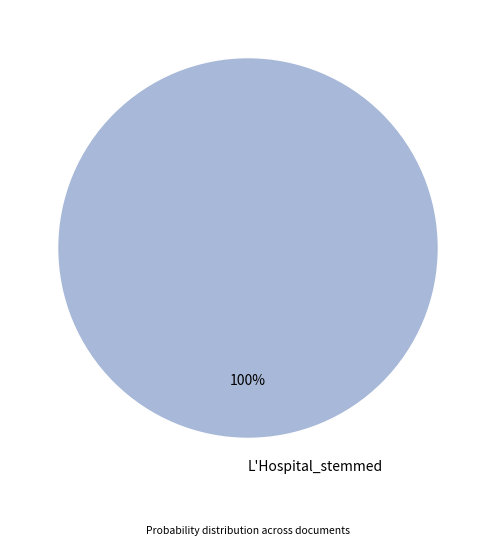

How many segments does this pie chart have?

1